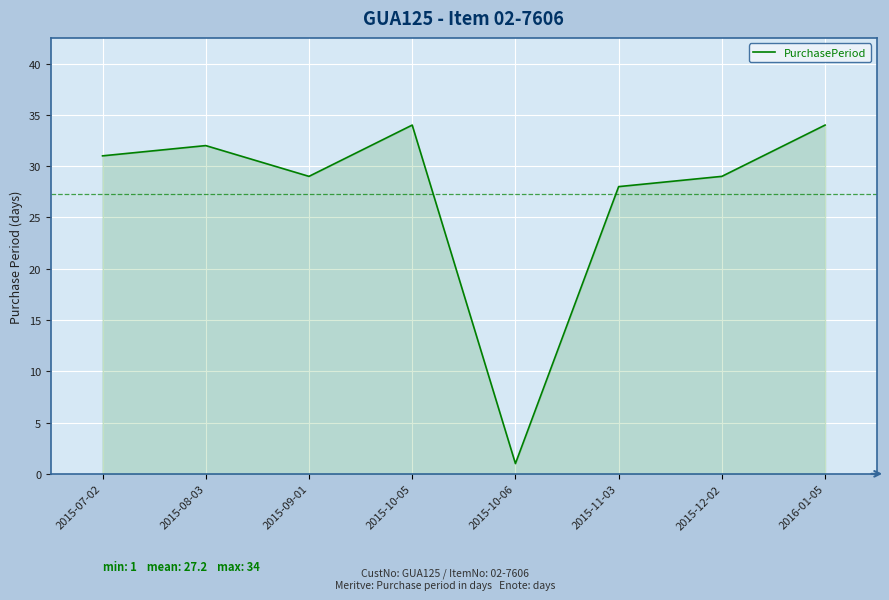

Approximately how many times larger is the value at 2016-01-05 compared to 2015-12-02?

1.2